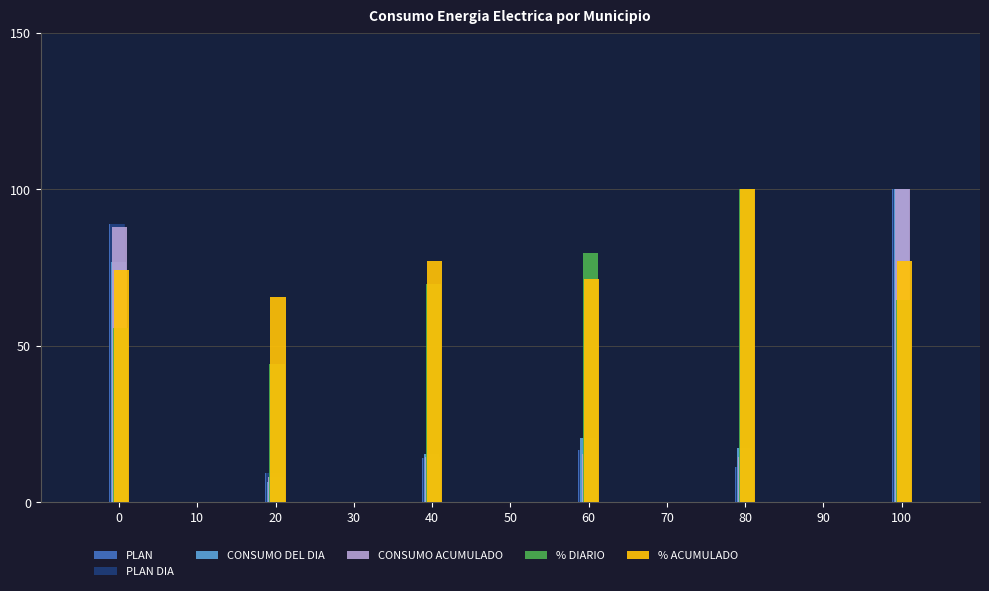

How many bars are there in each group?

6